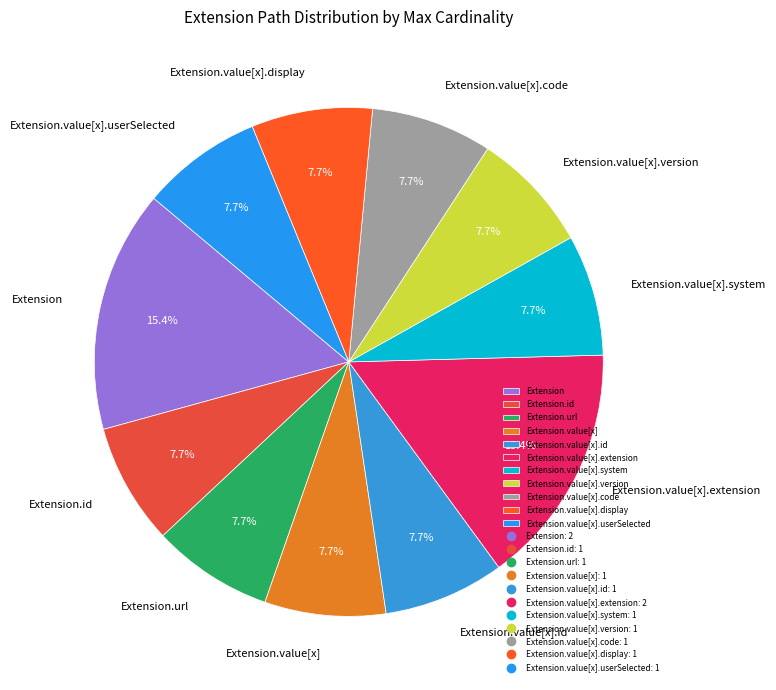

To the nearest percent, what is the difference between the largest and smallest slice percentages?

8%